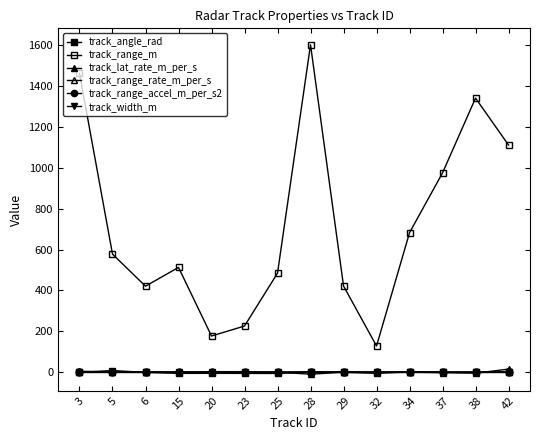

Reading left to right, transcribe all the data shown in this chart.

track_angle_rad: 3=-0.4	5=7.9	6=-1.3	15=-5.9	20=-5.8	23=-6.0	25=-6.4	28=1.5	29=-0.6	32=-5.7	34=1.3	37=0.9	38=-0.4	42=-0.7
track_range_m: 3=1463.0	5=578.0	6=421.0	15=513.0	20=177.0	23=226.0	25=485.0	28=1603.0	29=422.0	32=128.0	34=683.0	37=976.0	38=1342.0	42=1112.0
track_lat_rate_m_per_s: 3=5.0	5=0.0	6=0.0	15=0.0	20=0.0	23=0.0	25=0.0	28=-10.0	29=0.0	32=0.0	34=0.0	37=-2.5	38=-5.0	42=15.0
track_range_rate_m_per_s: 3=0.0	5=0.0	6=0.2	15=-0.1	20=0.2	23=0.1	25=0.0	28=0.2	29=0.2	32=-0.1	34=0.1	37=-0.2	38=-0.1	42=-0.2
track_range_accel_m_per_s2: 3=0.0	5=0.0	6=0.0	15=0.0	20=0.0	23=0.0	25=0.0	28=0.0	29=0.0	32=0.0	34=0.0	37=0.0	38=0.0	42=0.0
track_width_m: 3=0.0	5=0.0	6=1.5	15=0.5	20=2.5	23=2.5	25=0.0	28=2.0	29=1.5	32=0.0	34=2.0	37=0.0	38=0.0	42=1.5